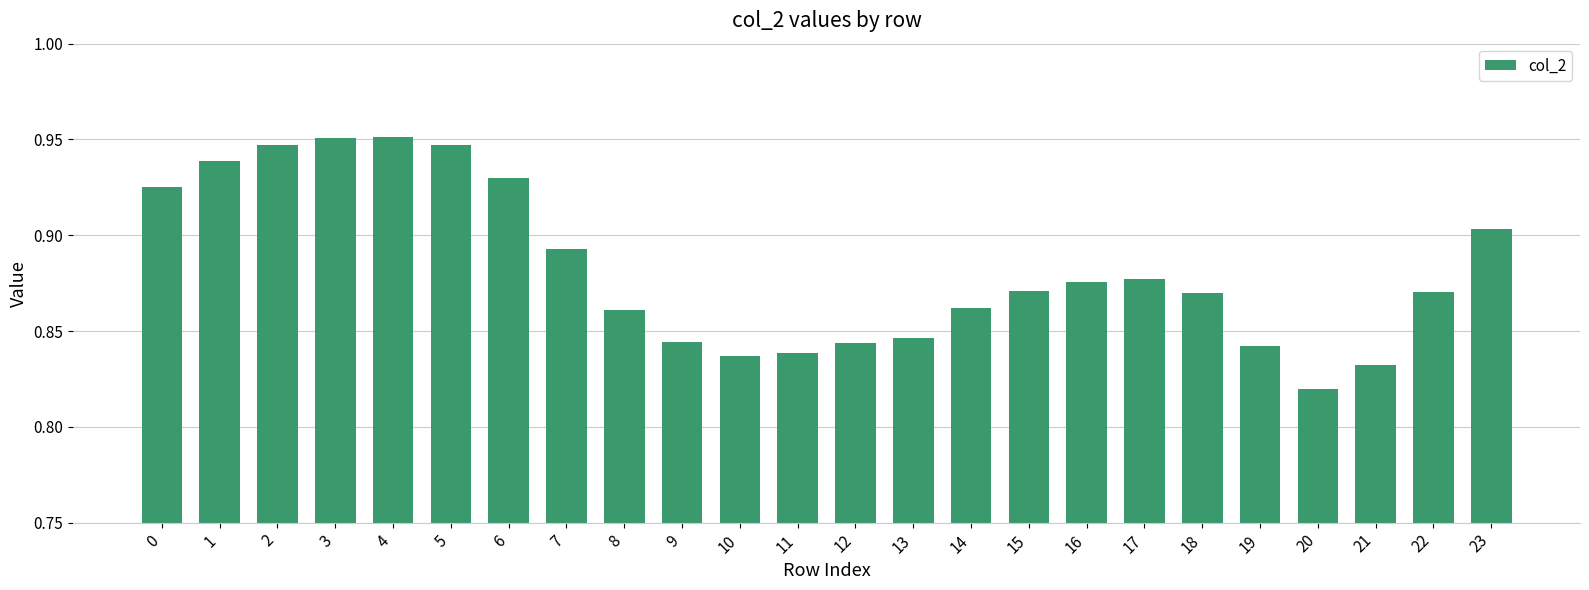

The value at 22 is 1.2. True or false?

False